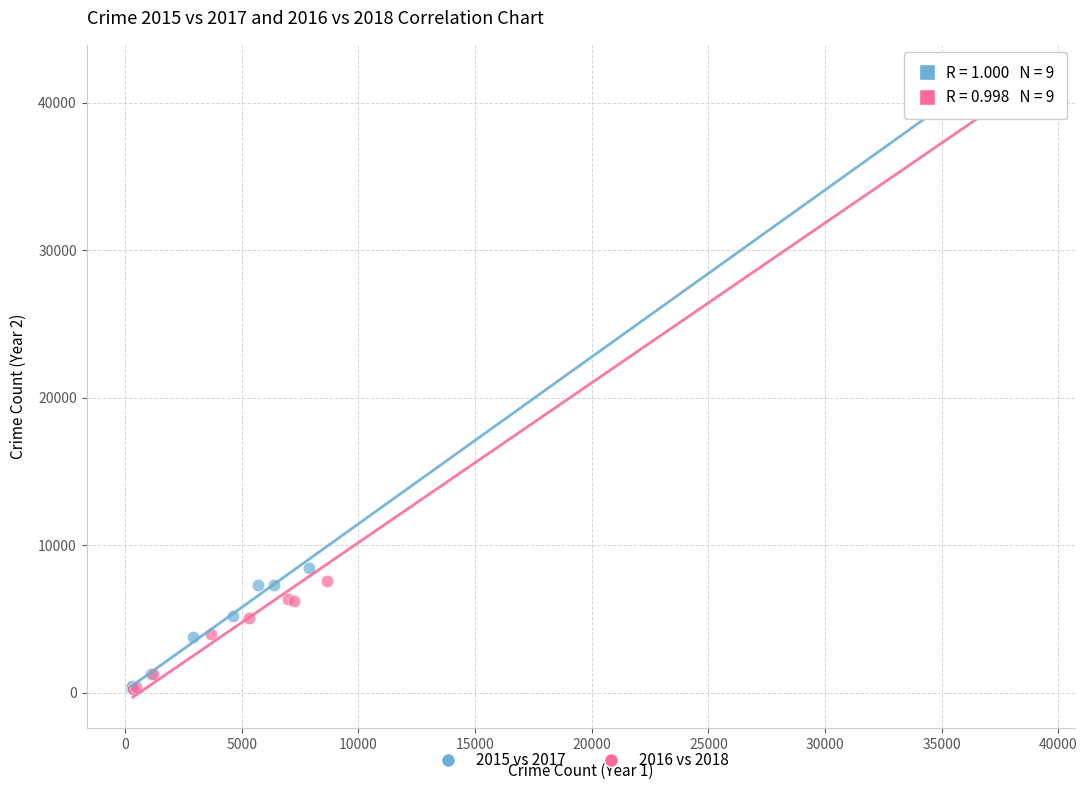

Which series has the widest spread of Y values?

2016 vs 2018